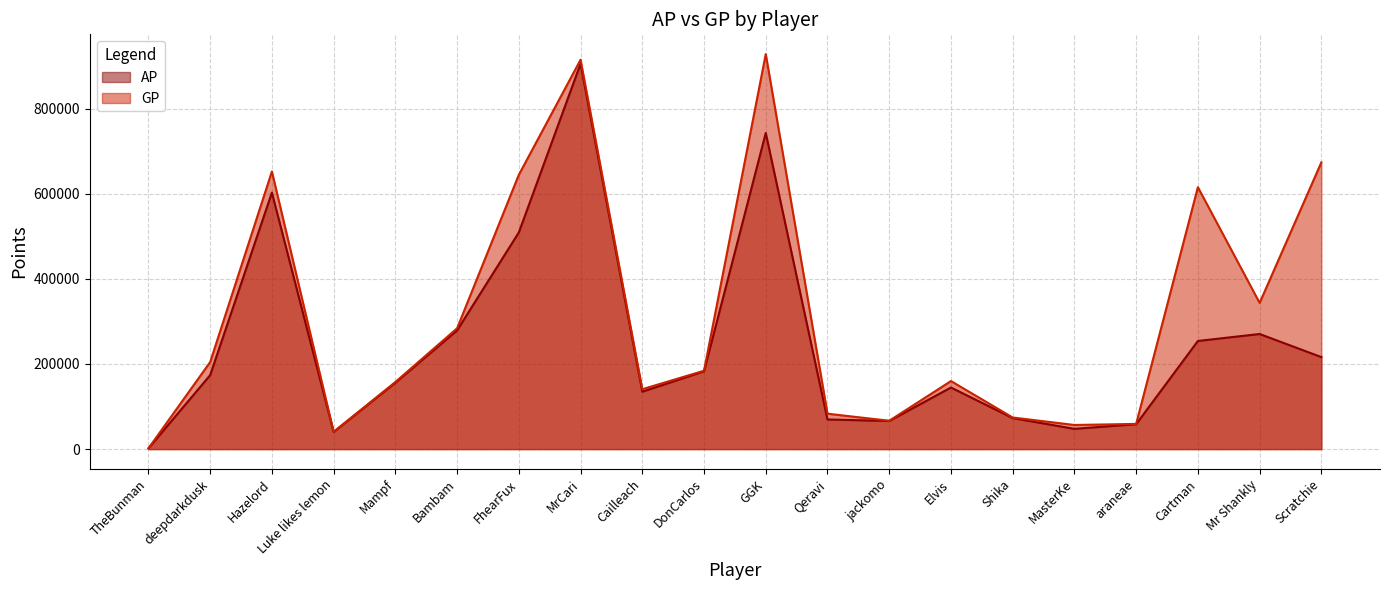

At which category is the sum across all series the highest?

MrCari